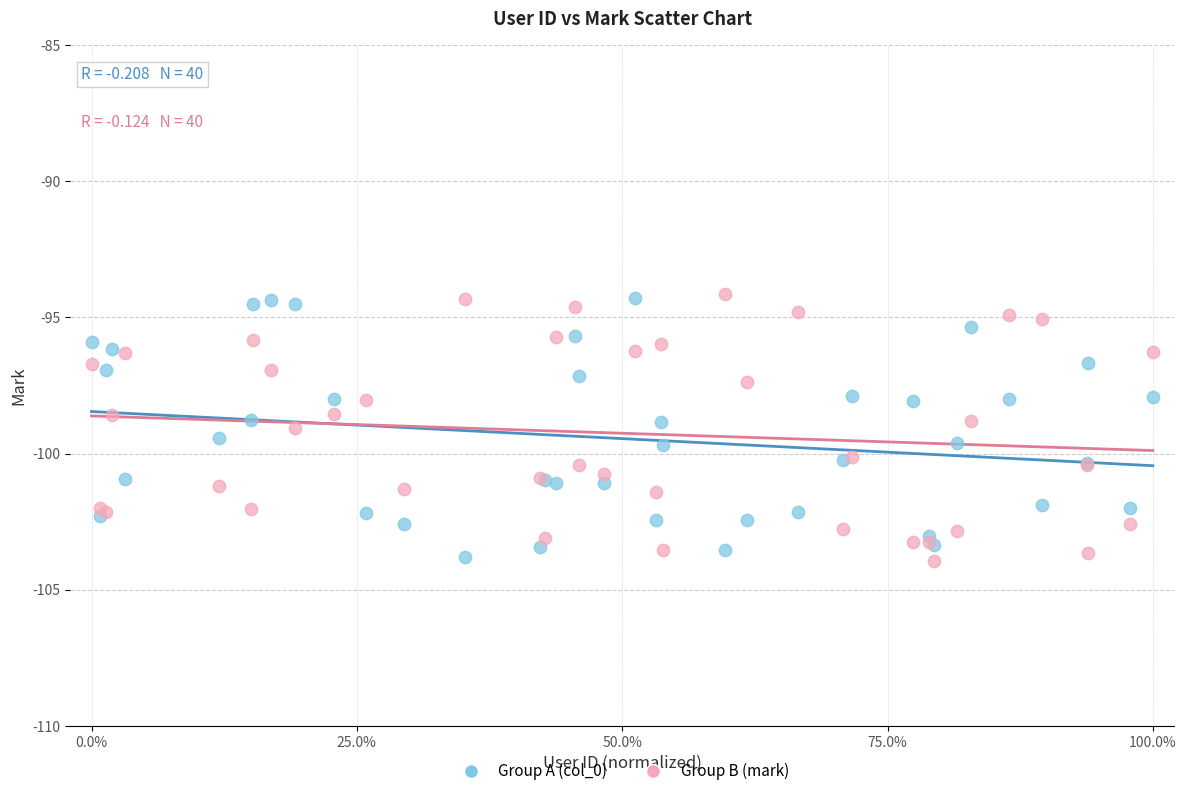

What is the X range (max minus min) for the scatter plot?

1.0